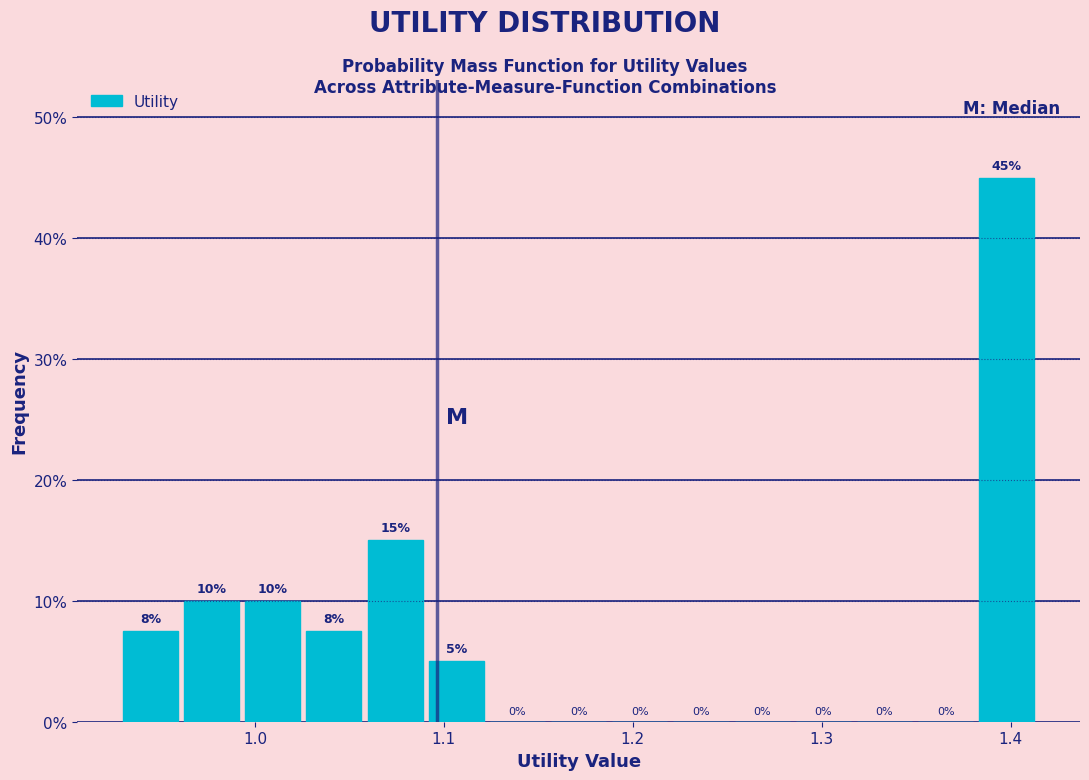

Around what value on the x-axis is the tallest bar? Give the approximate position of its centre, as read against the axis.

1.40